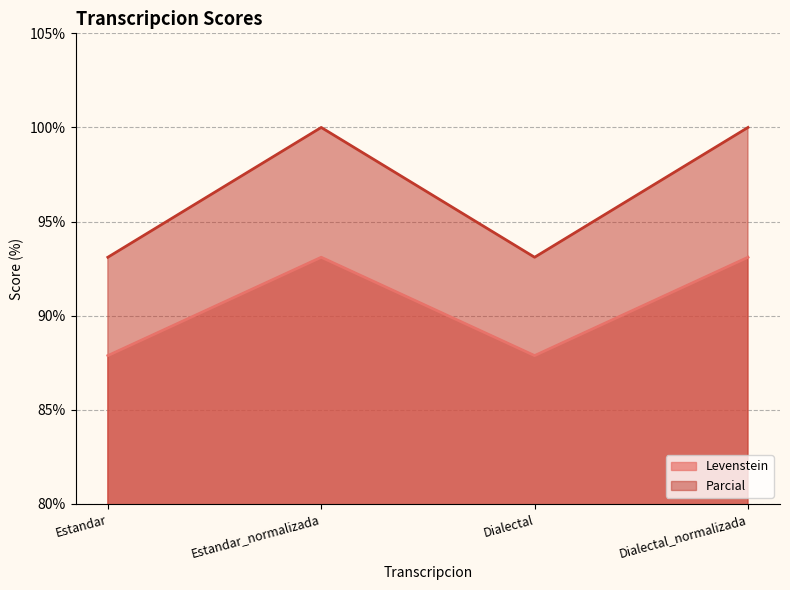

True or false: Parcial and Levenstein intersect in this chart.

False